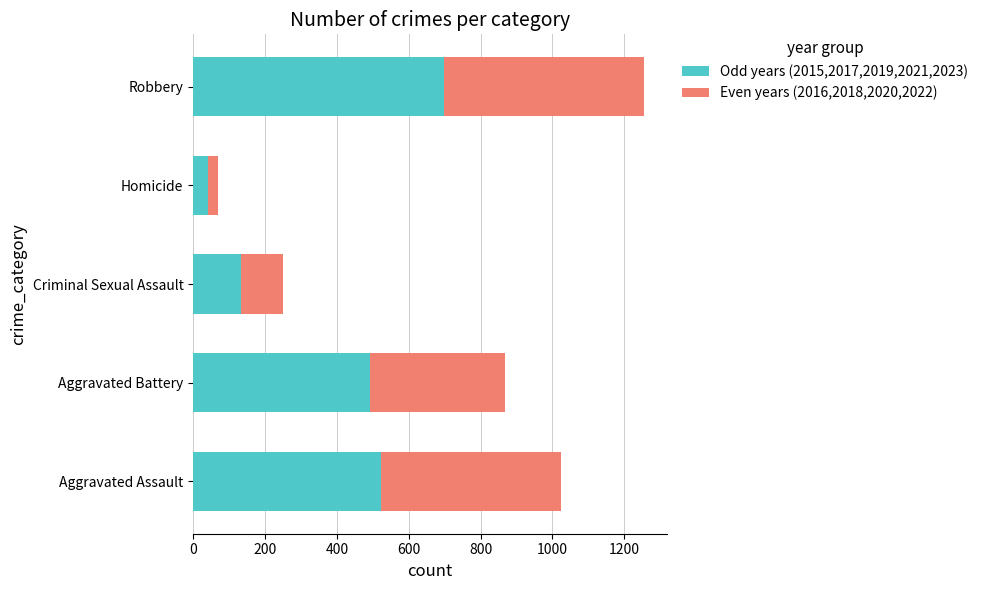

Which category has the highest value in the Odd years (2015,2017,2019,2021,2023) series?

Robbery